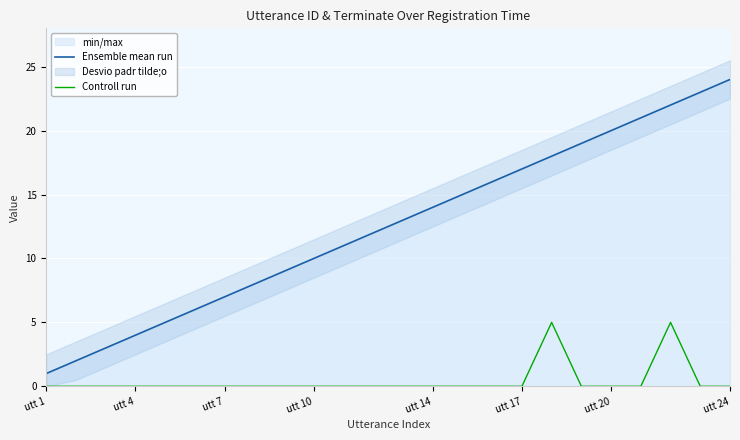

The Ensemble mean run series shows 17 at utt 17. True or false?

True